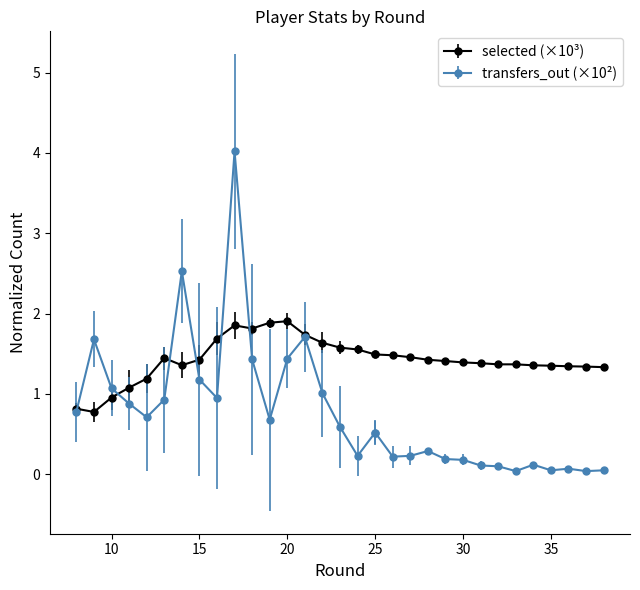

Does the chart display data point markers on the line(s)?

Yes